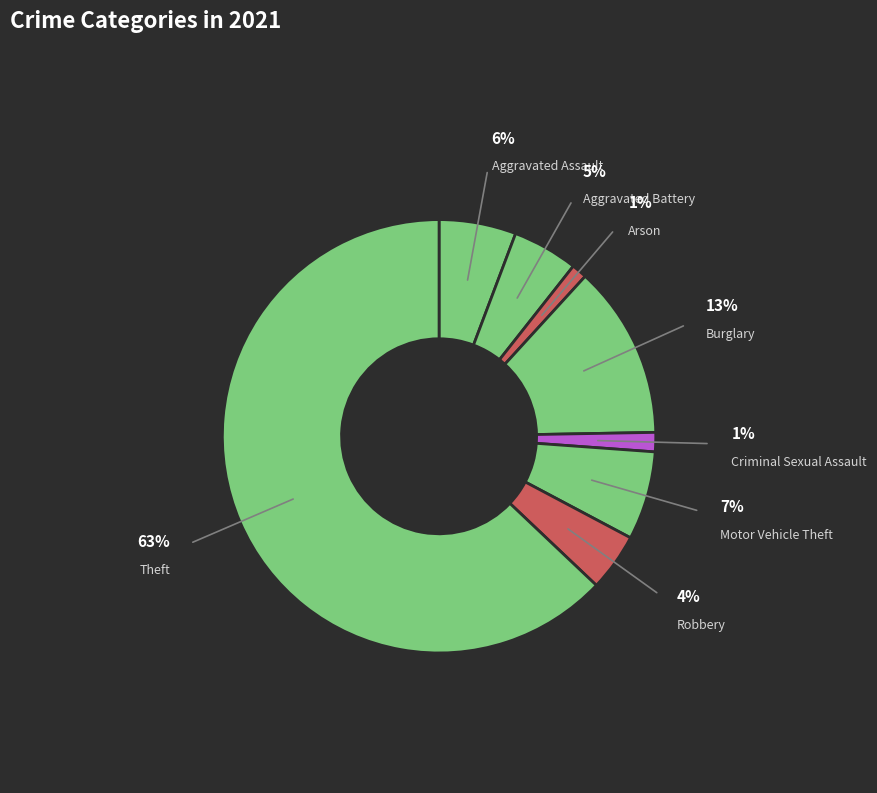

How many segments does this pie chart have?

8